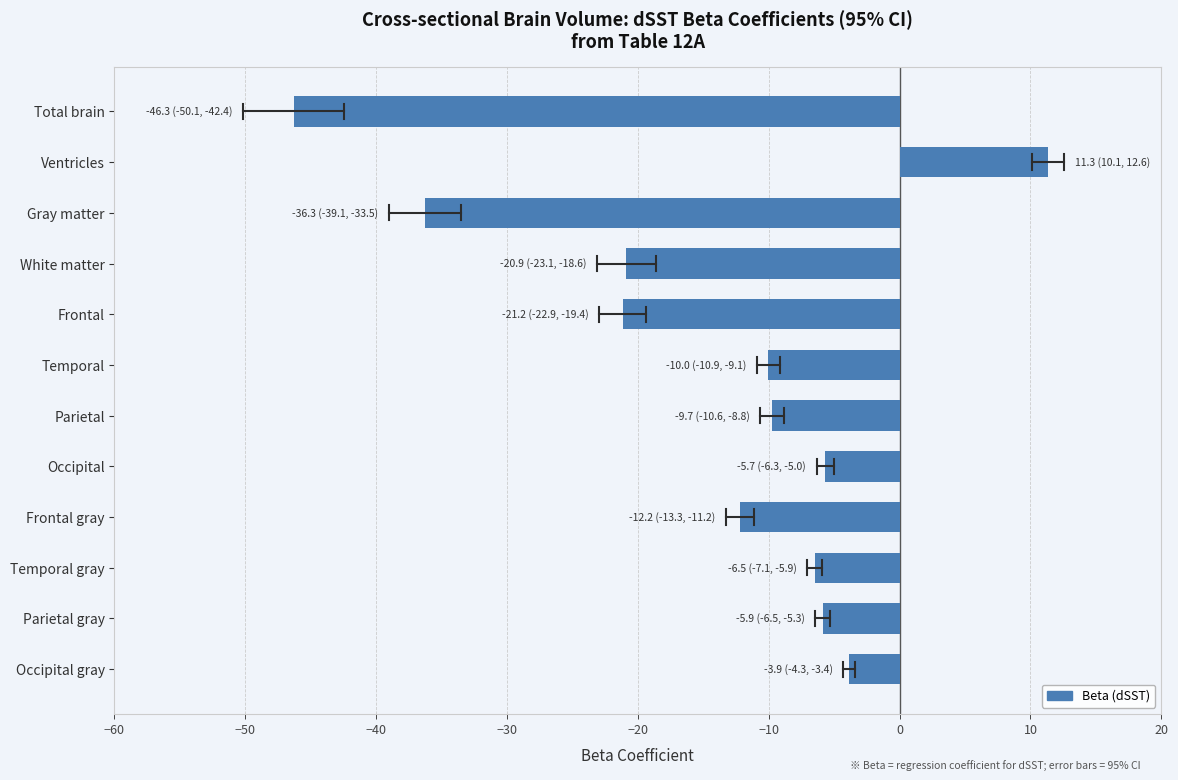

What value does the data have at Gray matter?

-36.3